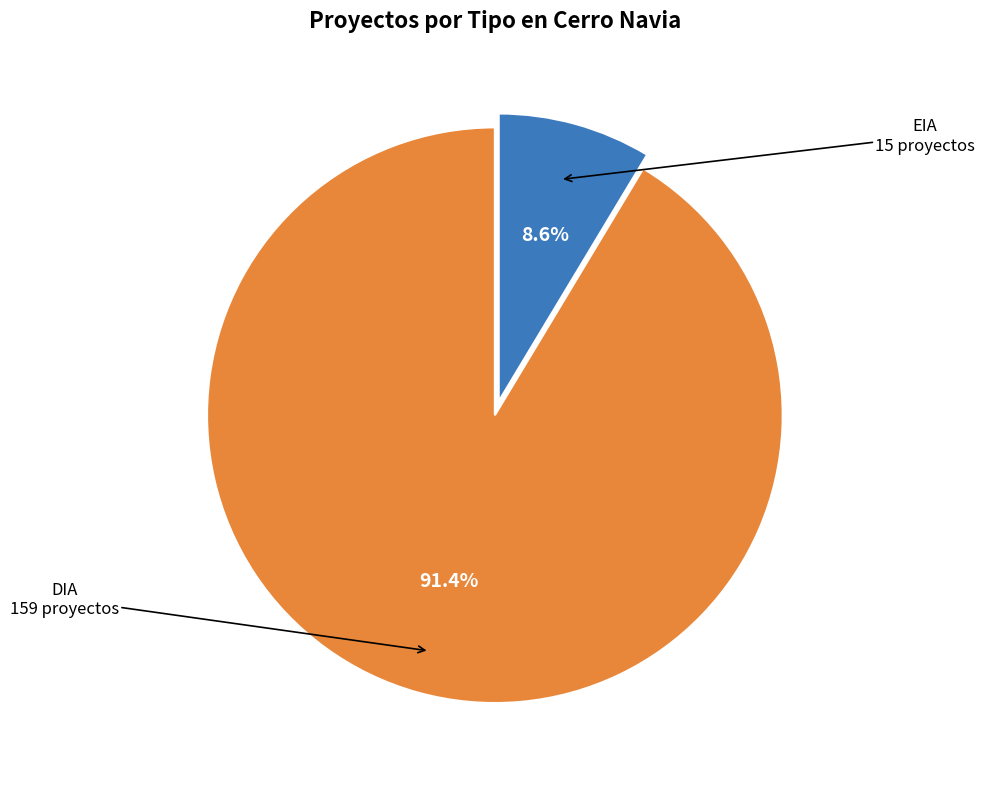

How many segments does this pie chart have?

2